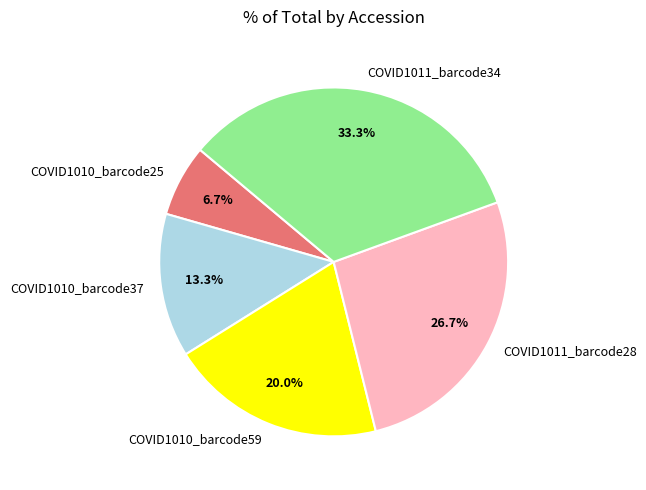

True or false: COVID1011_barcode34 accounts for 42% of the total.

False